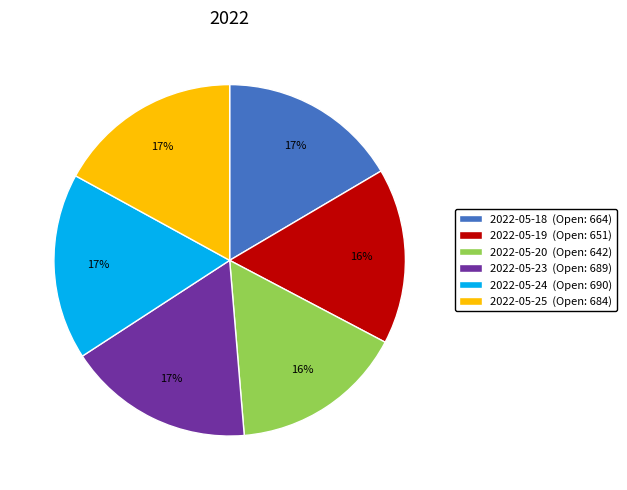

Is there any slice that represents more than half of the pie?

No